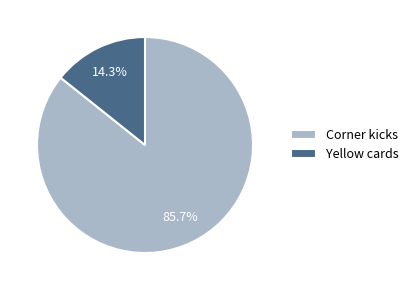

How many segments does this pie chart have?

2